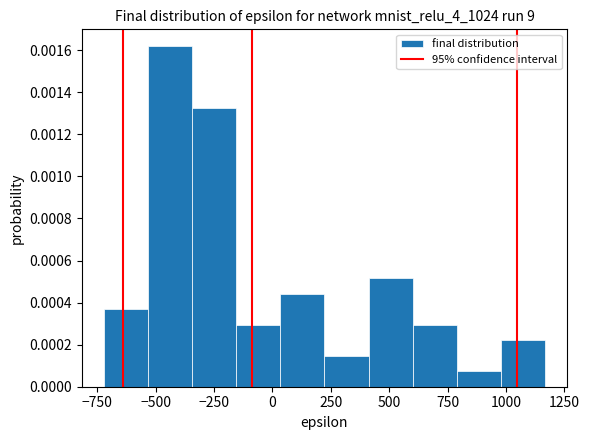

Read against the x-axis, roughly where is the centre of the tallest bar?

-450